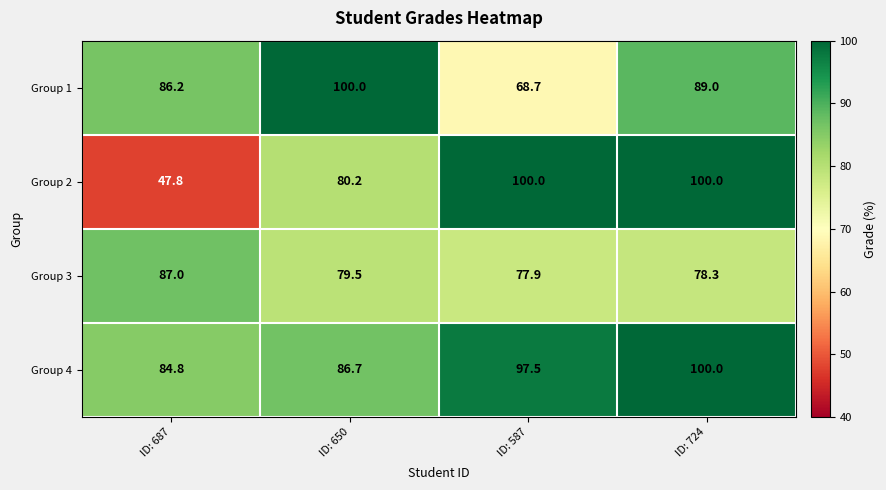

At which category does the chart reach its minimum across all series?

ID: 687